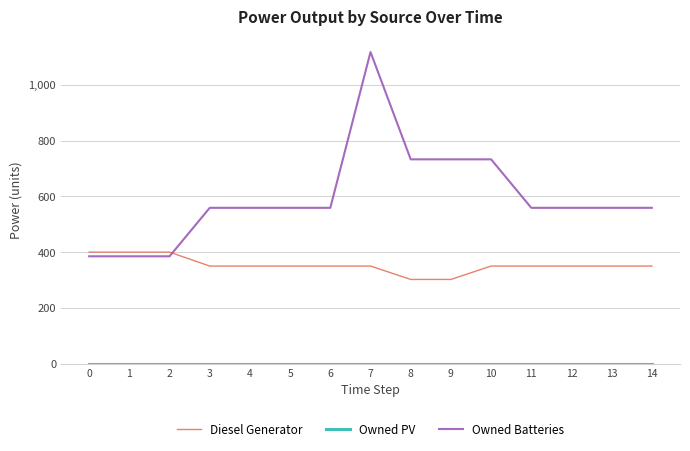

At which category does the chart reach its peak across all series?

7